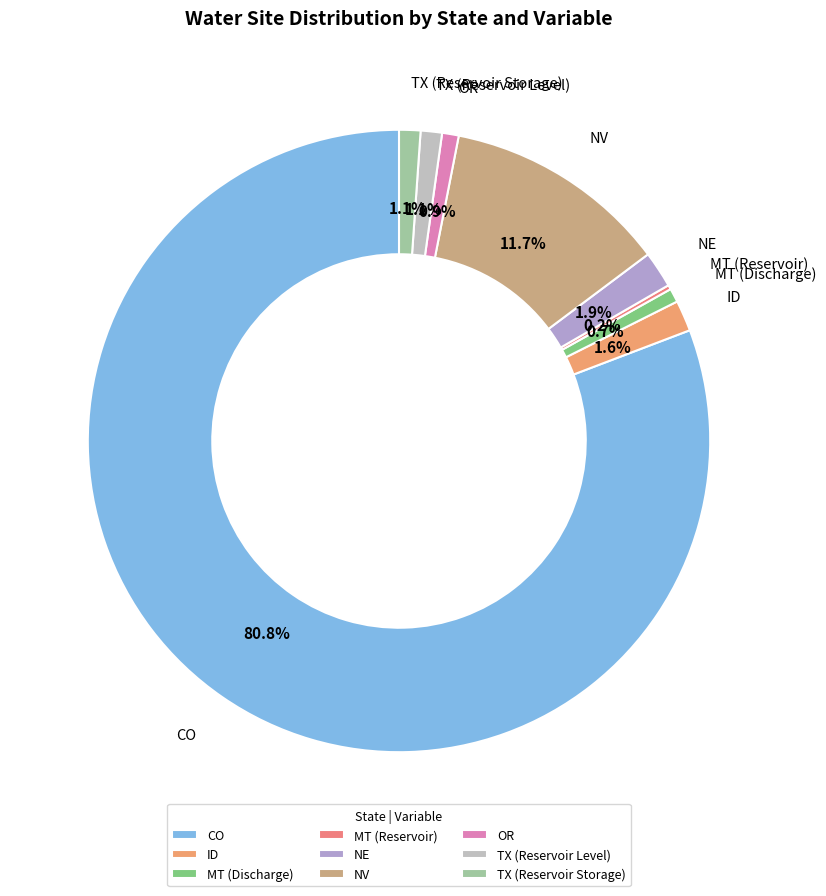

Is NV the majority of the pie?

No